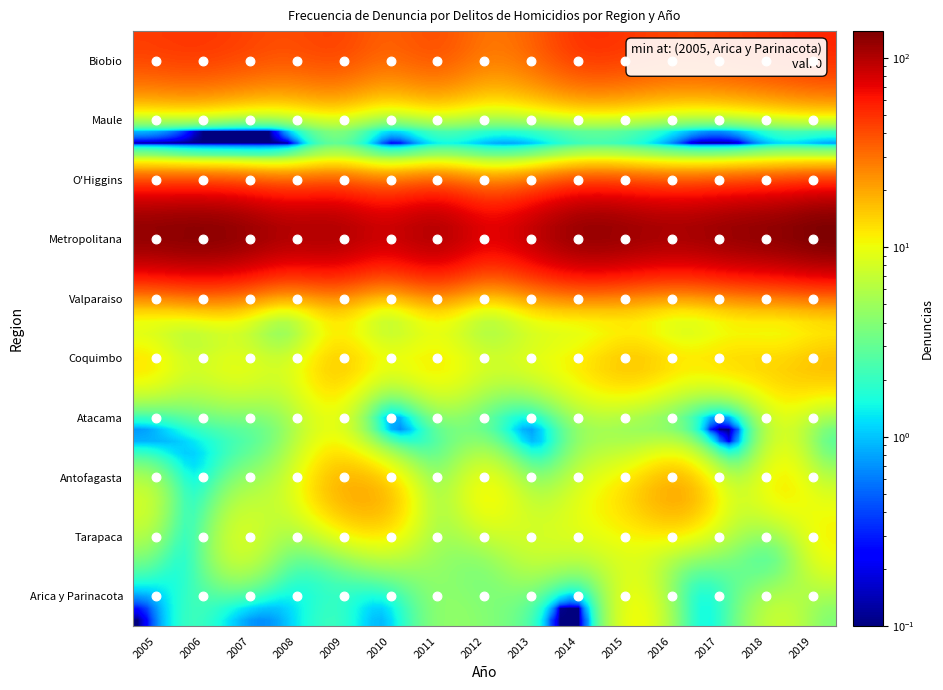

List the series in order of their peak value, lowest first.

Atacama, Arica y Parinacota, Tarapaca, Coquimbo, Antofagasta, O'Higgins, Maule, Valparaiso, Biobio, Metropolitana